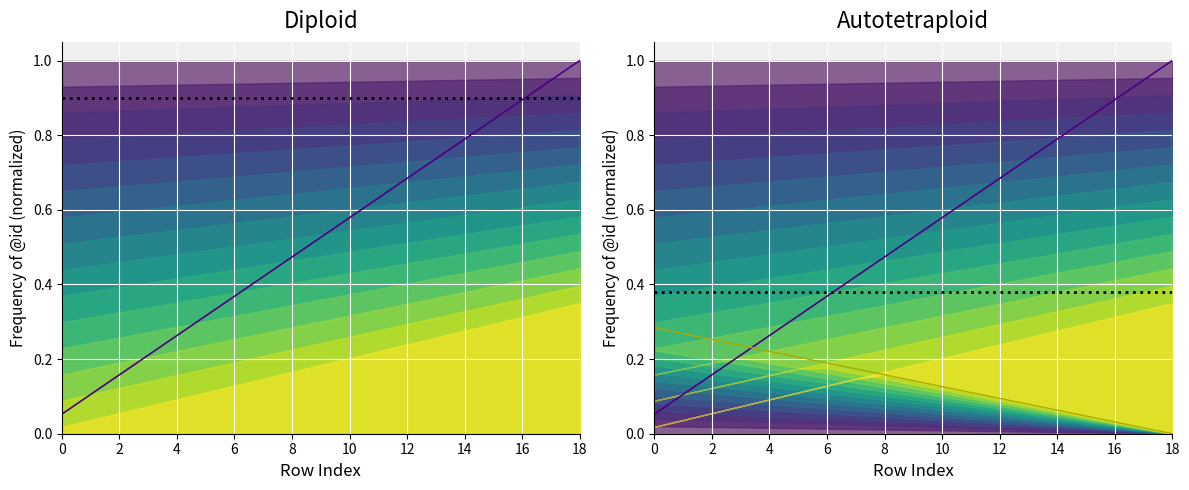

What is the value of the 5th point from the left?

0.3